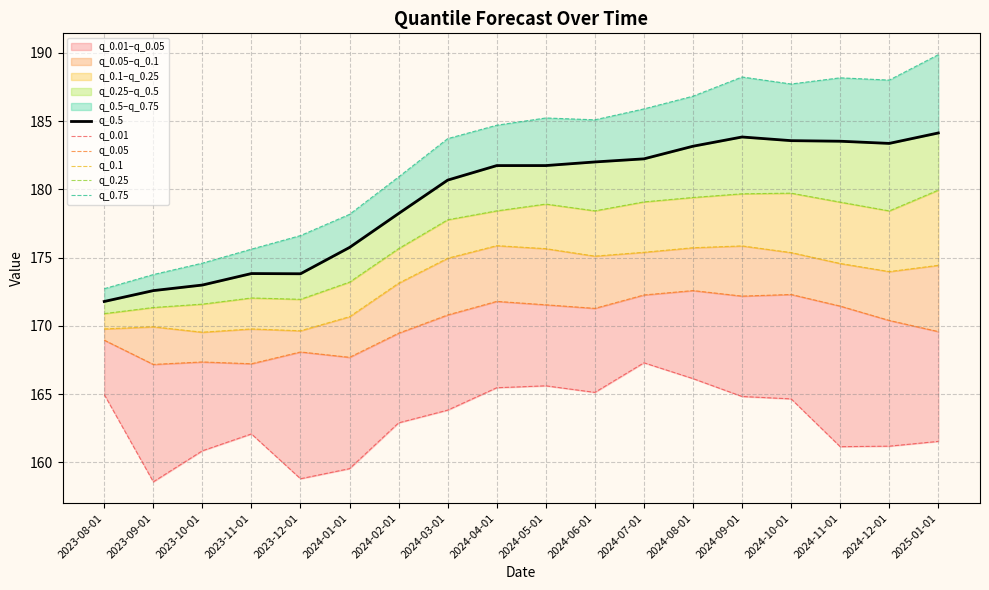

What are all the series names shown in the legend?

q_0.5, q_0.01, q_0.05, q_0.1, q_0.25, q_0.75